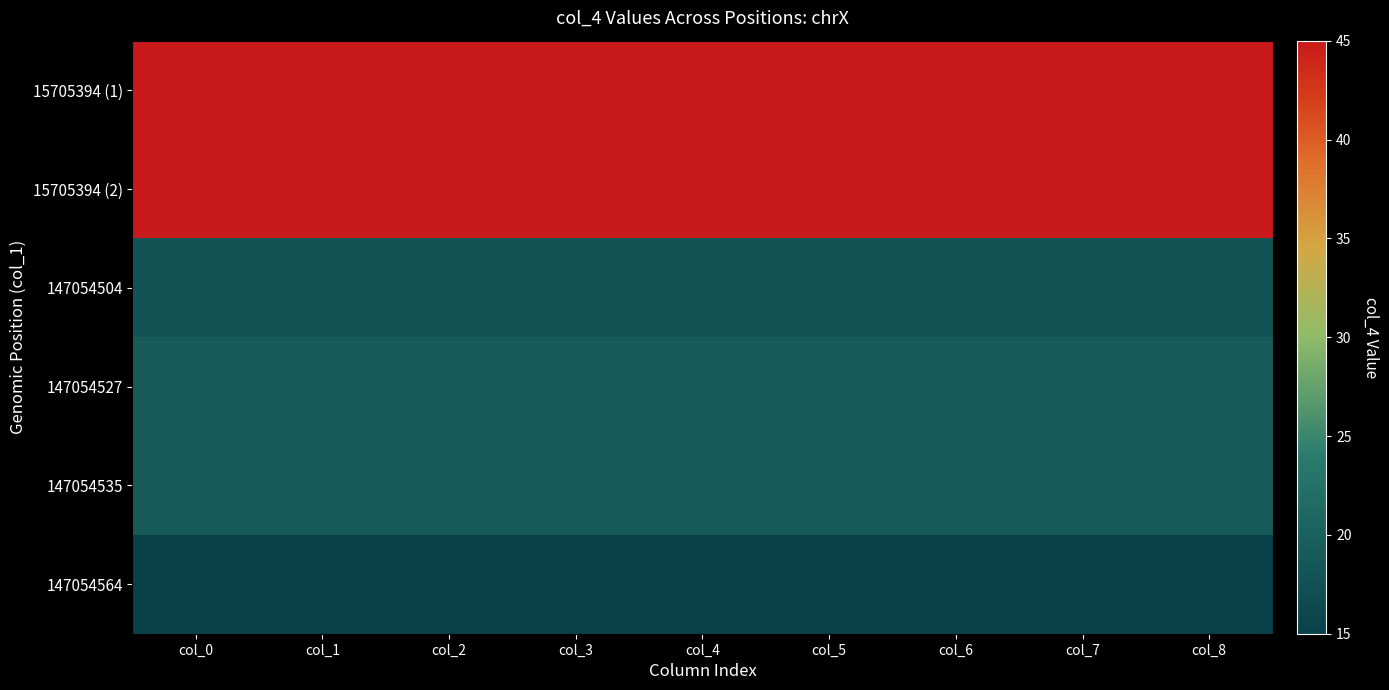

At which category is the sum across all series the highest?

col_0